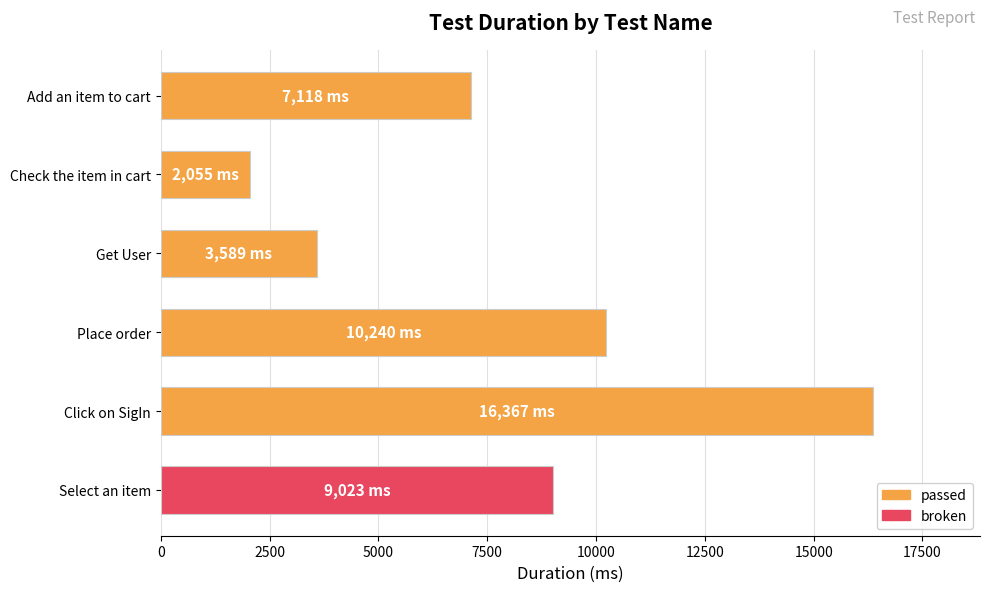

Reading top to bottom, transcribe all the data shown in this chart.

Add an item to cart=7118	Check the item in cart=2055	Get User=3589	Place order=10240	Click on SigIn=16367	Select an item=9023